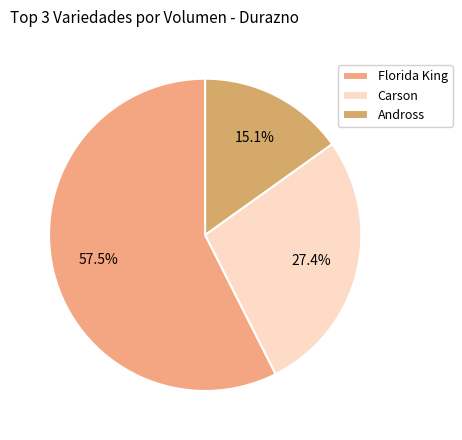

Combined, what portion of the pie is Carson and Andross?

42.5%